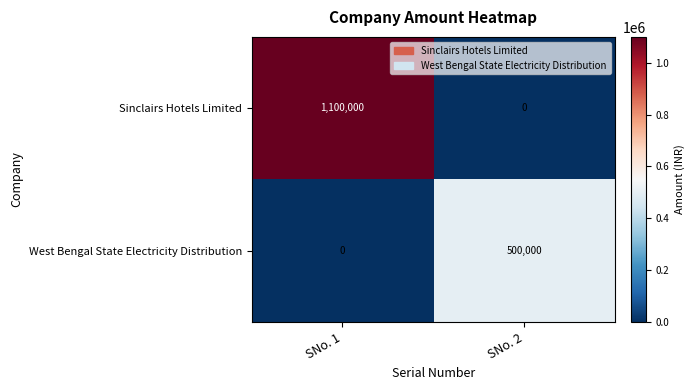

What is the average value of the West Bengal State Electricity Distribution series?

250000